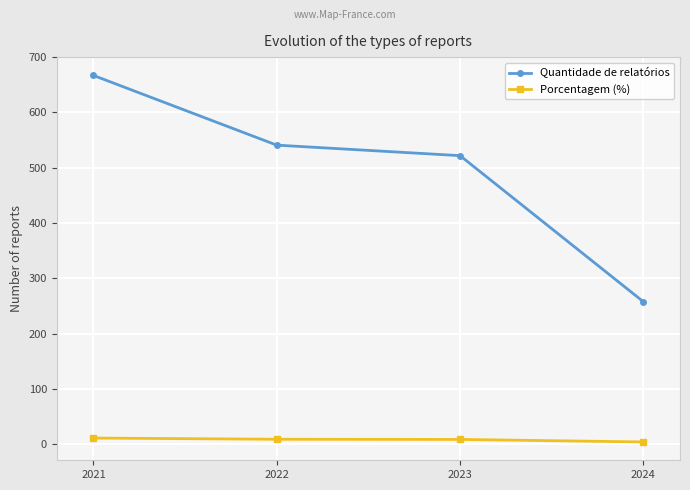

How many values in the Quantidade de relatórios series are below 541?

2